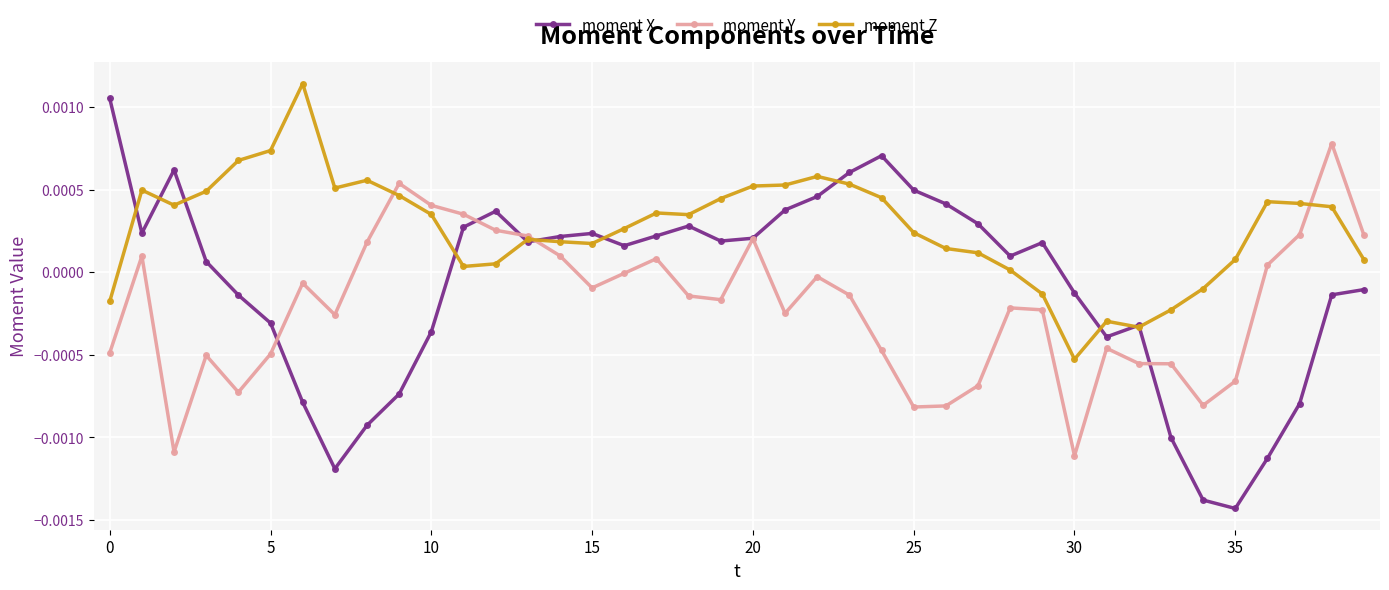

How many negative values does the moment X series have?

17